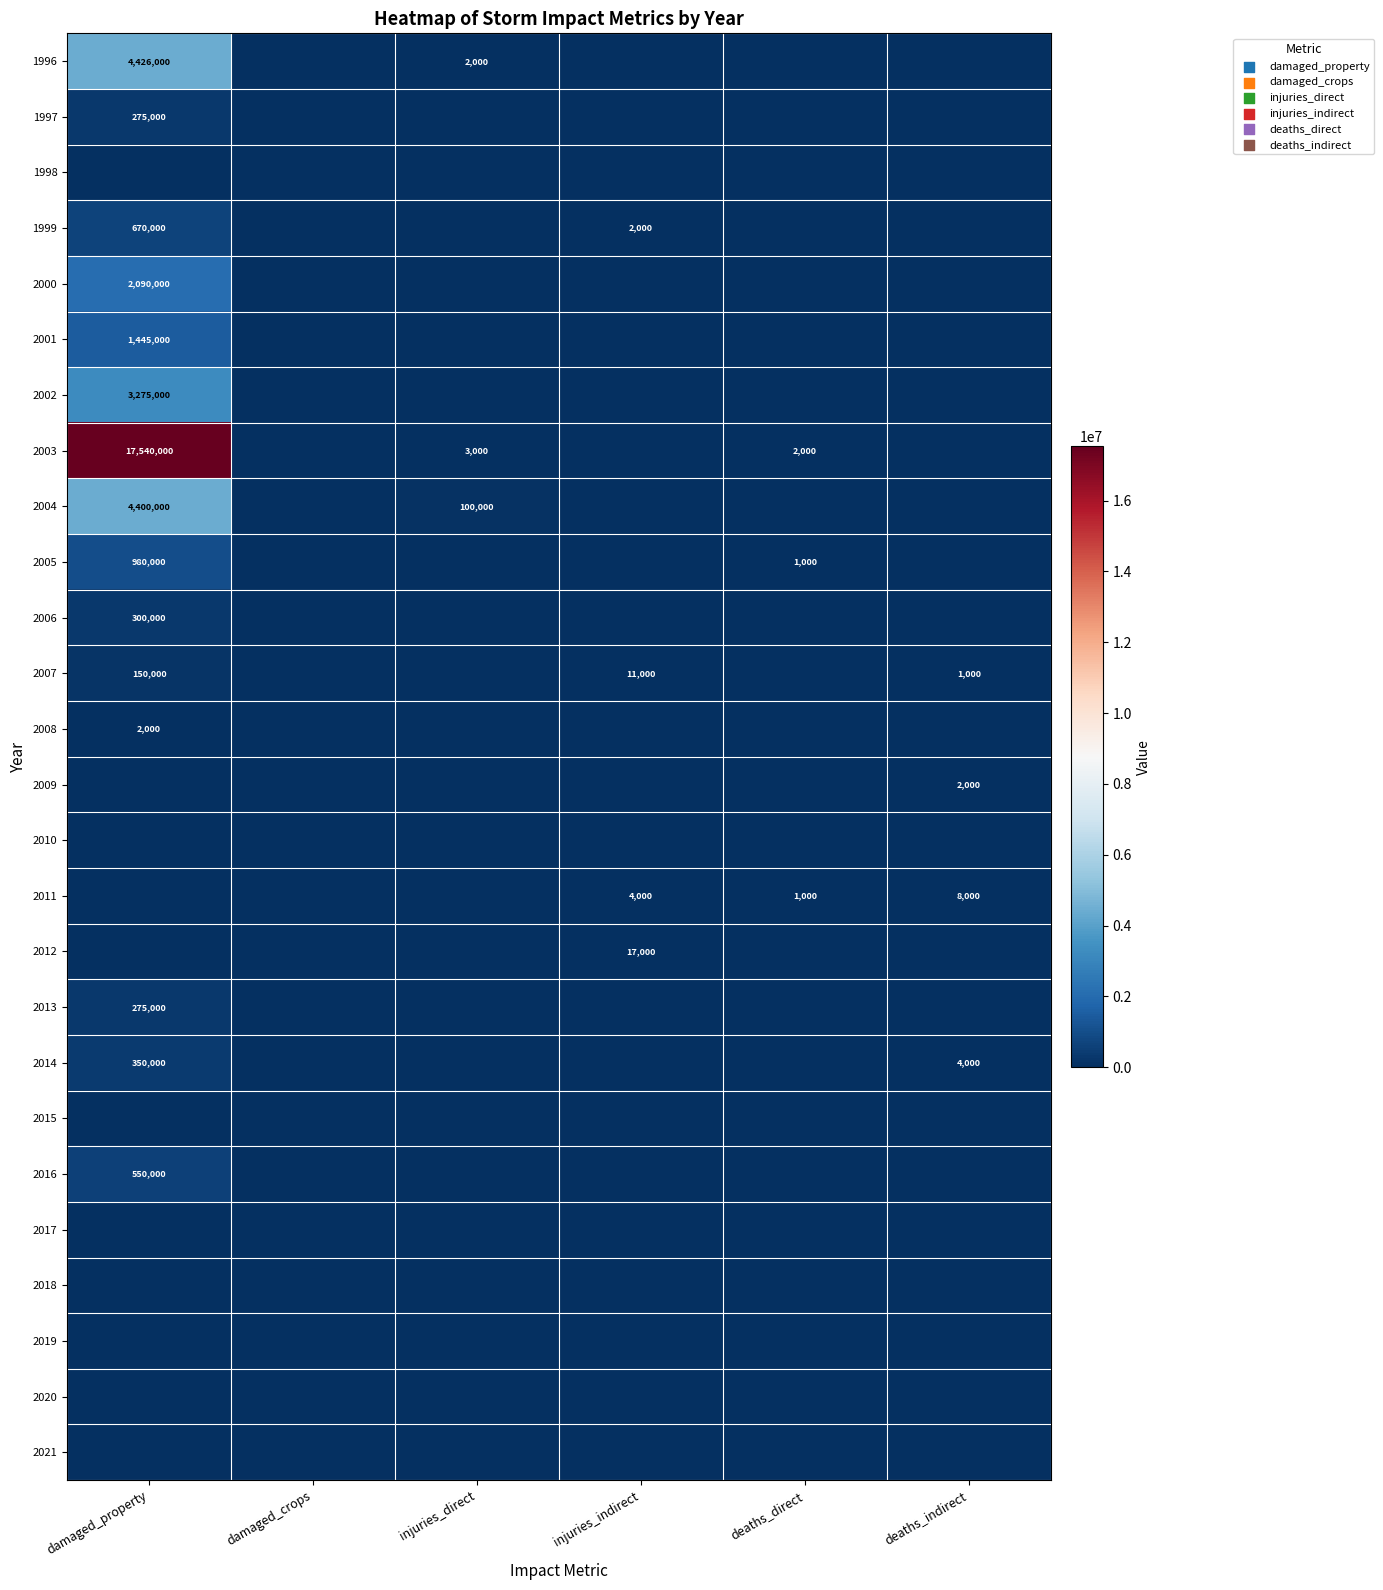

Is it true that 2011 equals 4000 at injuries_indirect?

True